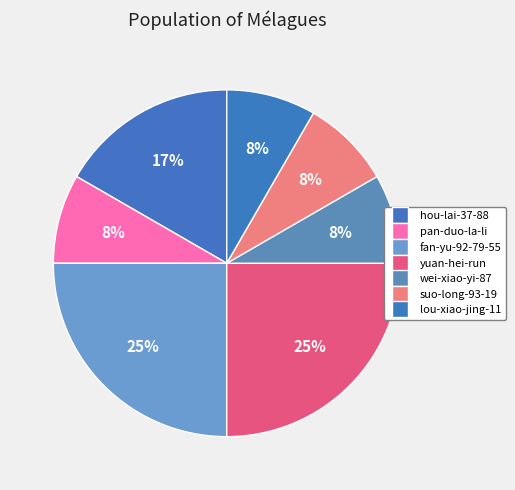

The fan-yu-92-79-55 slice represents 18% of the pie. True or false?

False